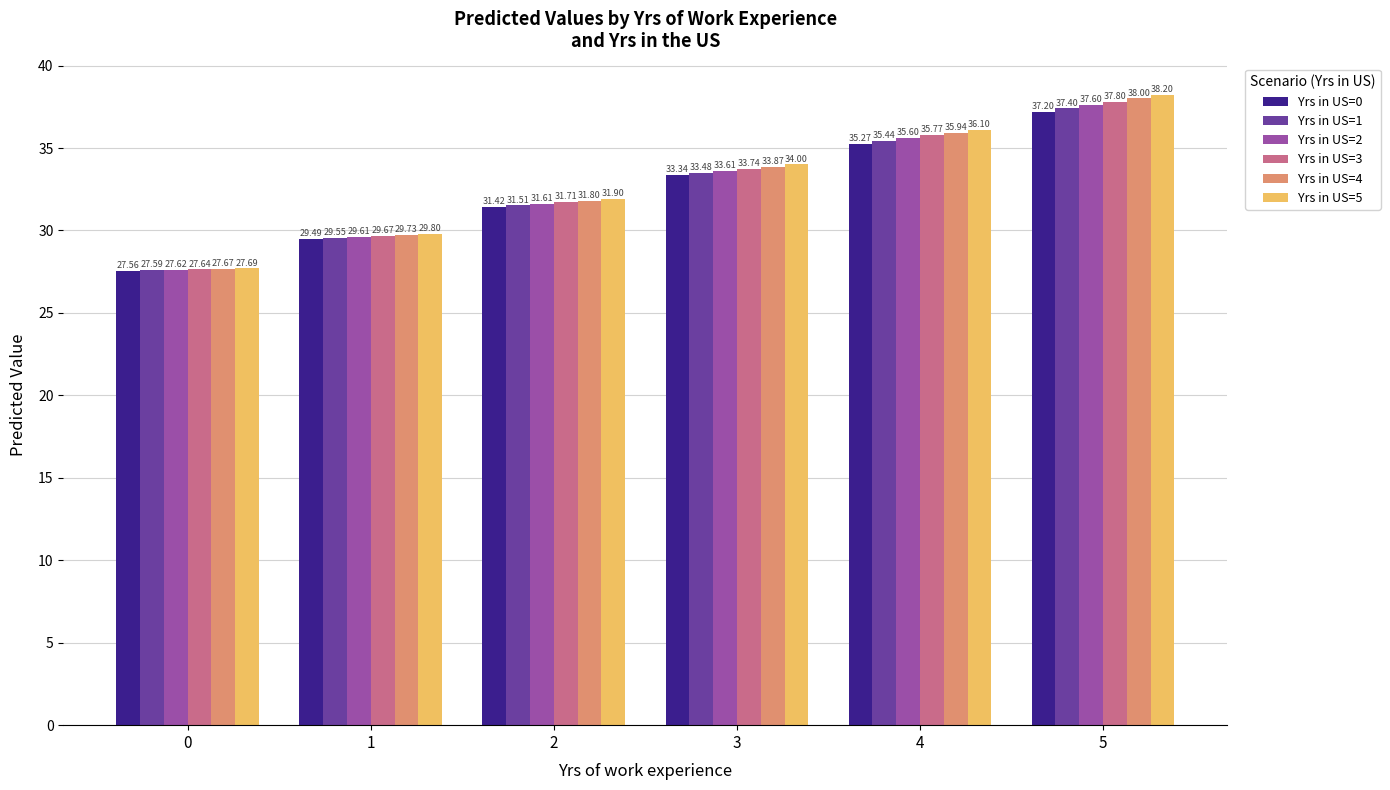

Which series has the widest spread of values?

Yrs in US=5